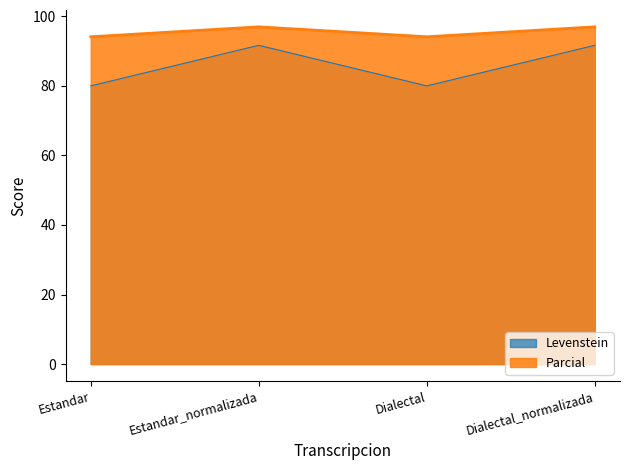

Reading left to right, list all the values displayed in this chart.

Levenstein: Estandar=80.0	Estandar_normalizada=91.7	Dialectal=80.0	Dialectal_normalizada=91.7
Parcial: Estandar=94.1	Estandar_normalizada=97.0	Dialectal=94.1	Dialectal_normalizada=97.0